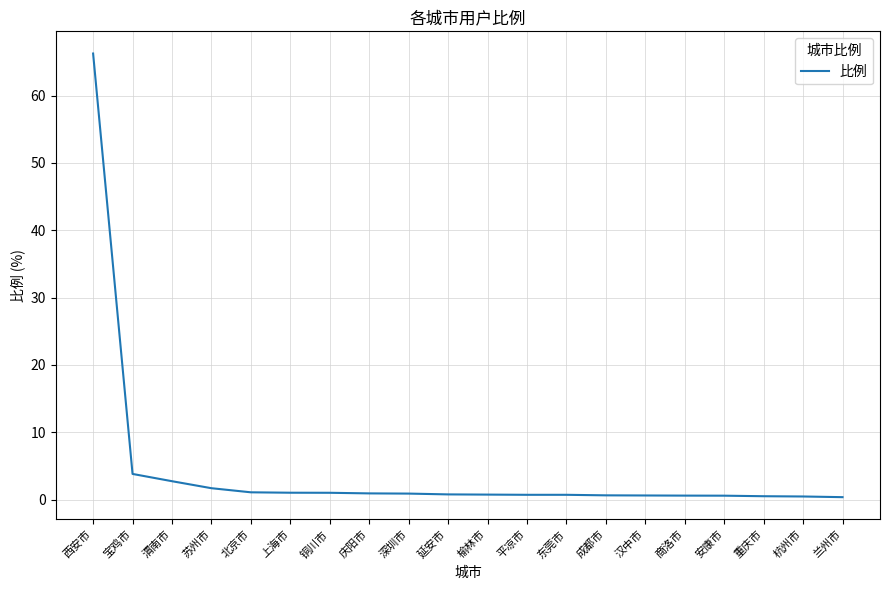

Where is the data nearest to the value 33?

宝鸡市